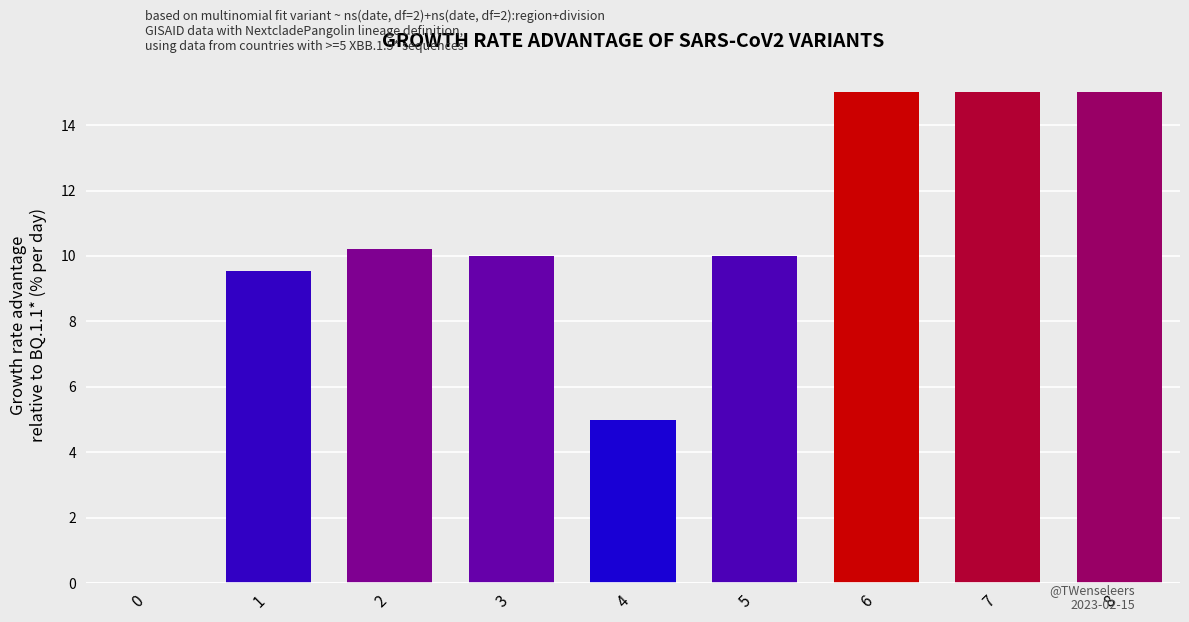

Are the bars grouped side by side (vs. stacked)?

No